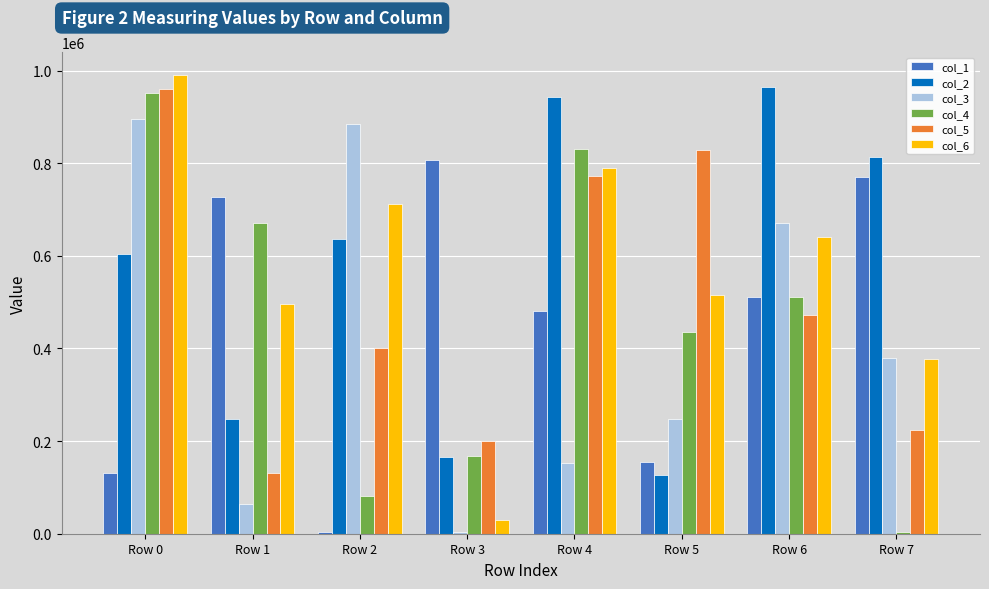

What is the spread (max minus min) of values at Row 2?

880273